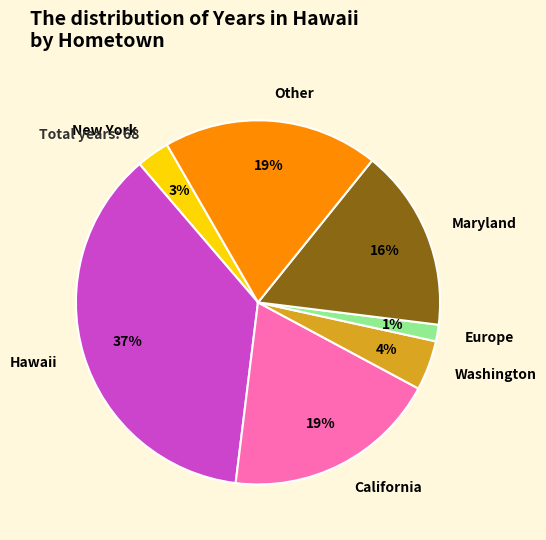

How many segments does this pie chart have?

7